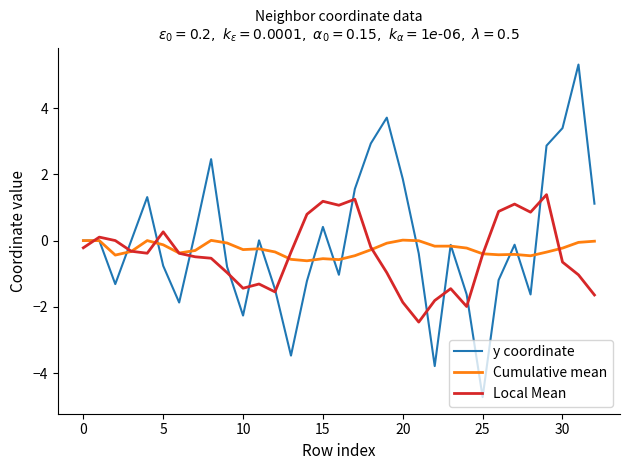

Which series has the largest range (max minus min)?

y coordinate